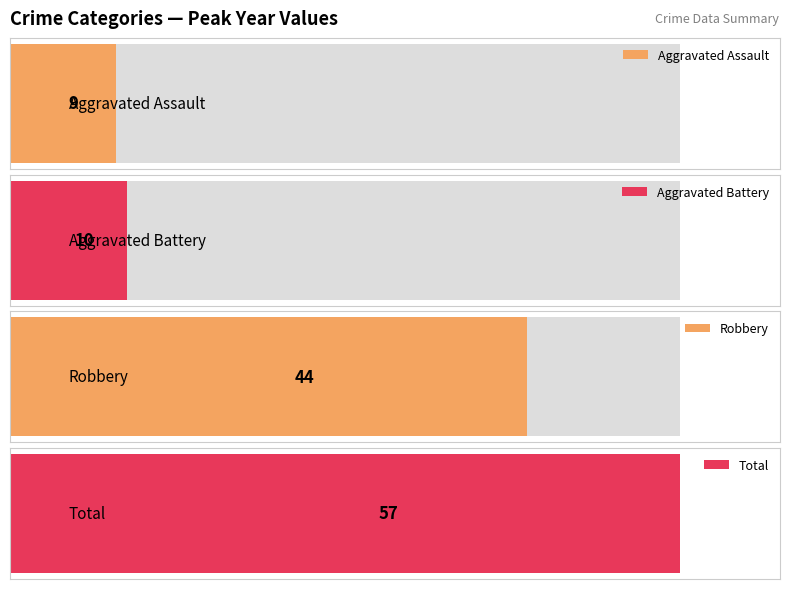

Rank the series at 2022 from lowest to highest value.

Aggravated Assault, Aggravated Battery, Robbery, Total